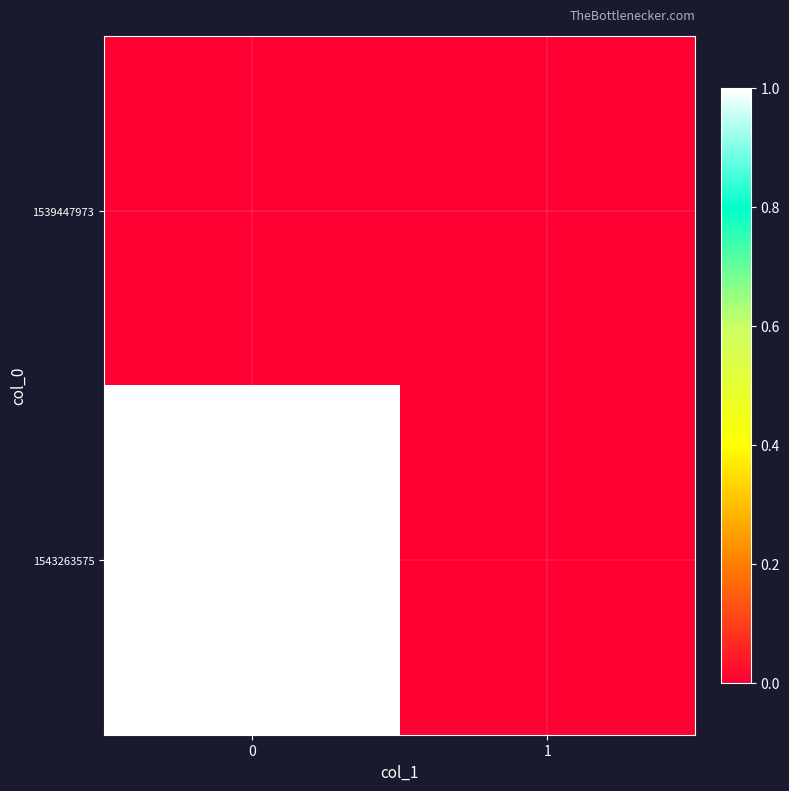

Rank the series by their average value, from highest to lowest.

1543263575, 1539447973